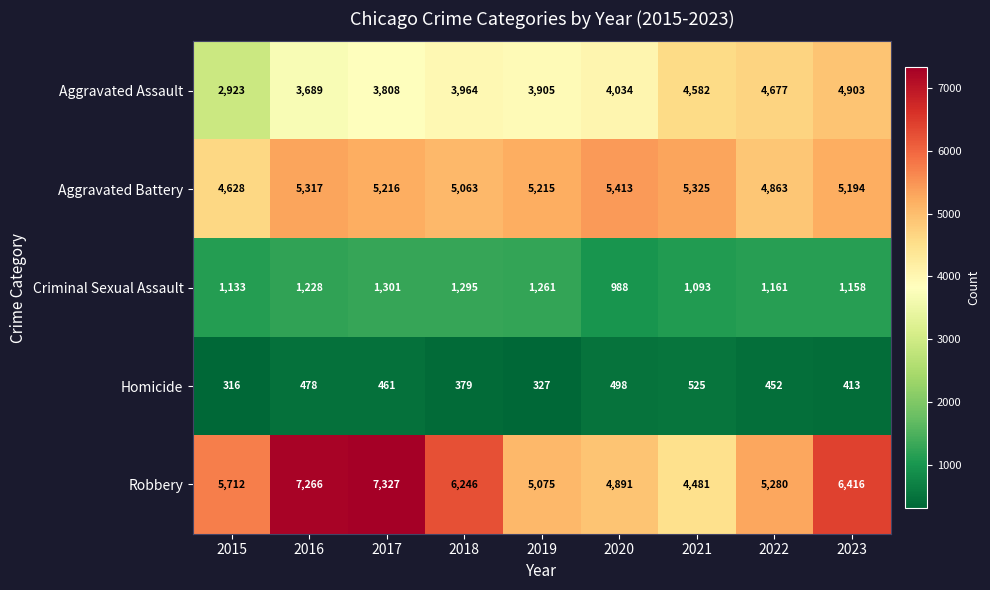

What is the approximate value of Aggravated Assault at 2020, to the nearest 50?

4050